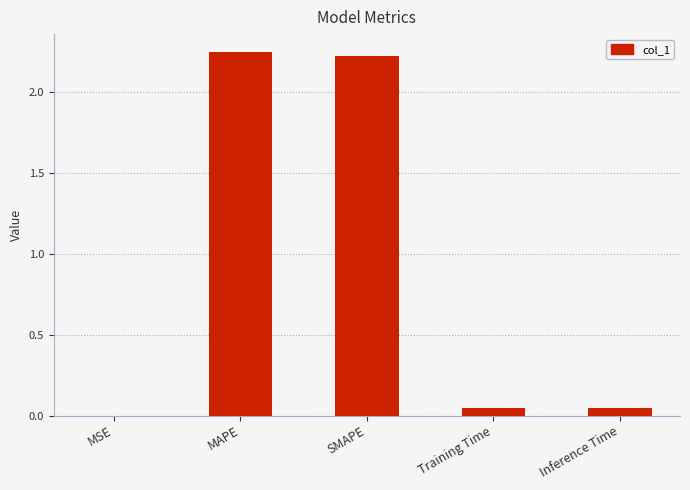

What is the sum of all values?

4.6